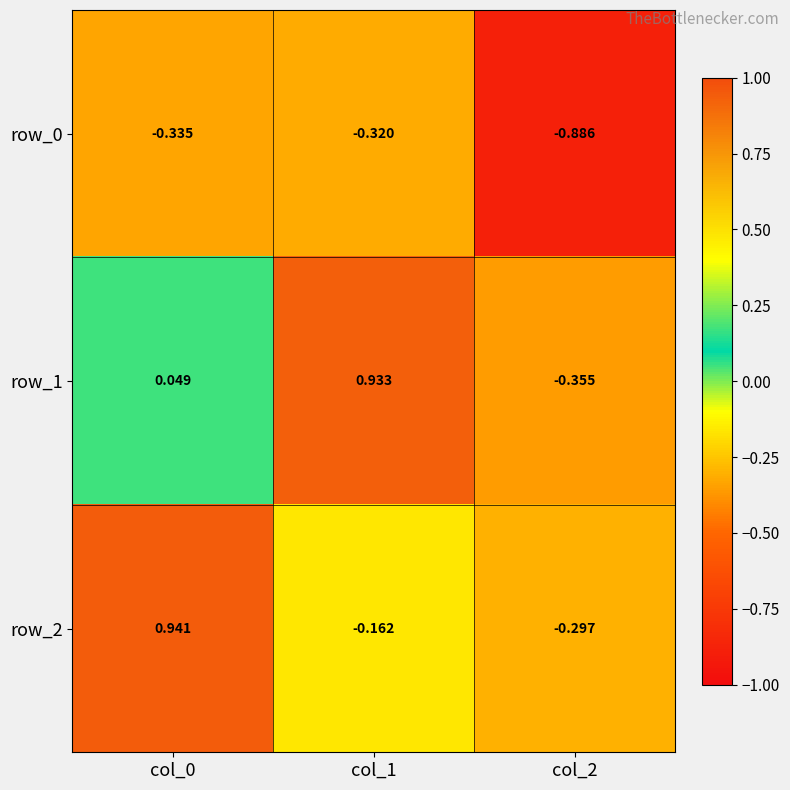

Is the value of row_1 at col_0 greater than the value of row_2 at col_1?

Yes